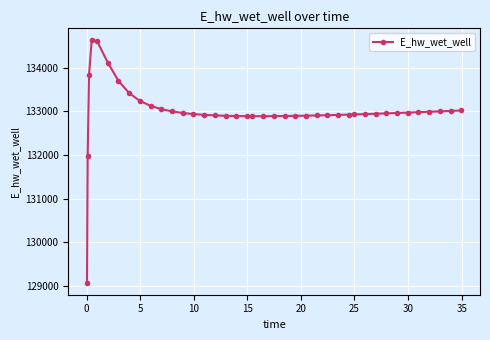

What is the difference between the maximum and minimum values?

5557.7